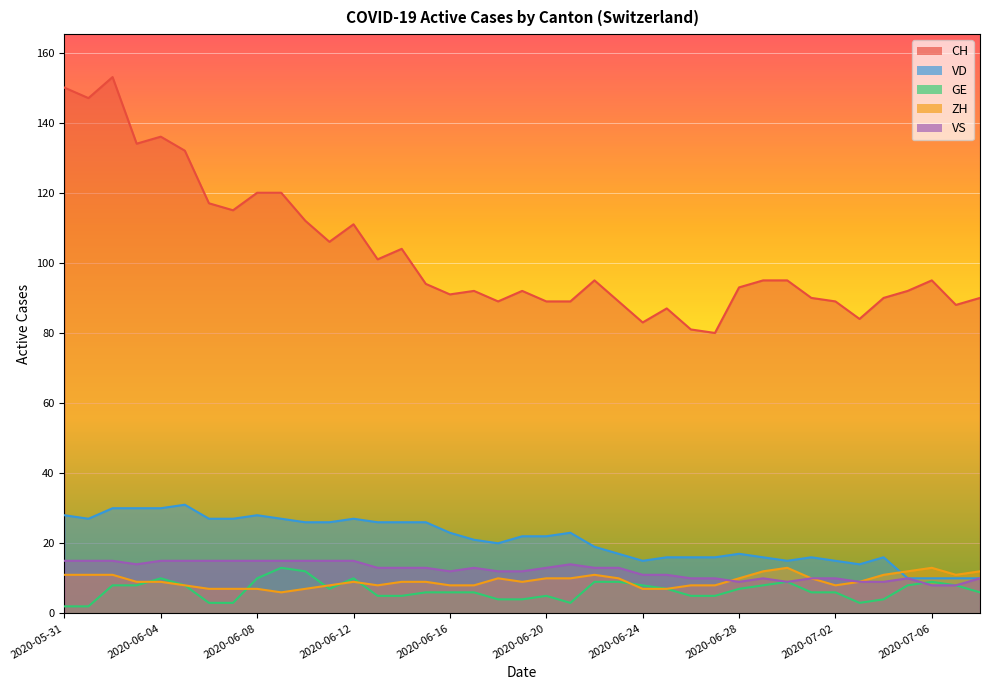

What is the difference between the highest and lowest values at 2020-07-07?

80